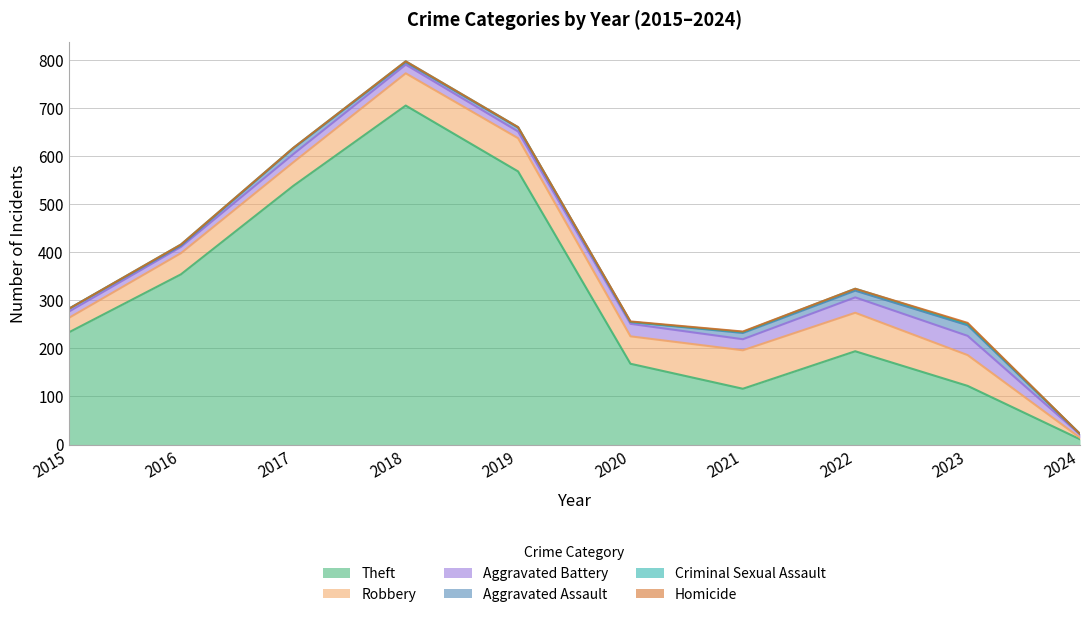

At which category does Aggravated Battery reach its first local peak?

2018